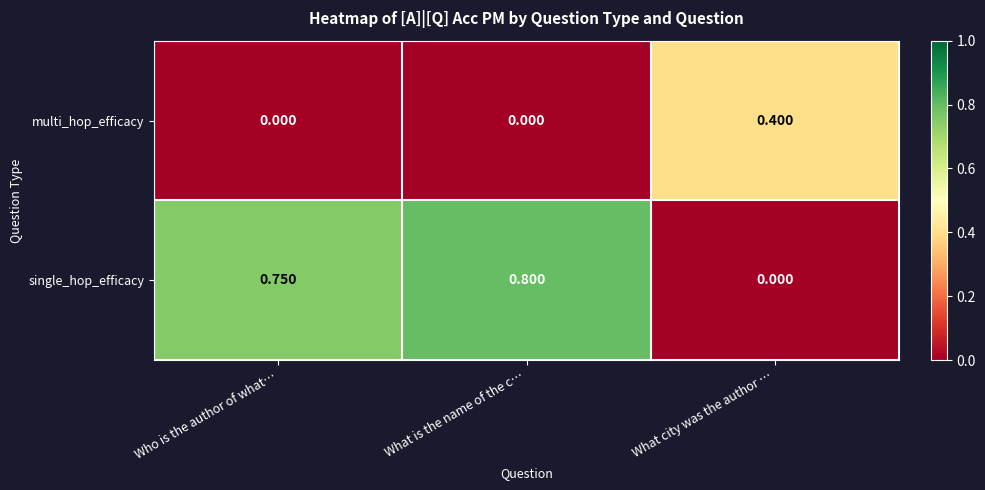

Where is single_hop_efficacy nearest to the value 0?

What city was the author …